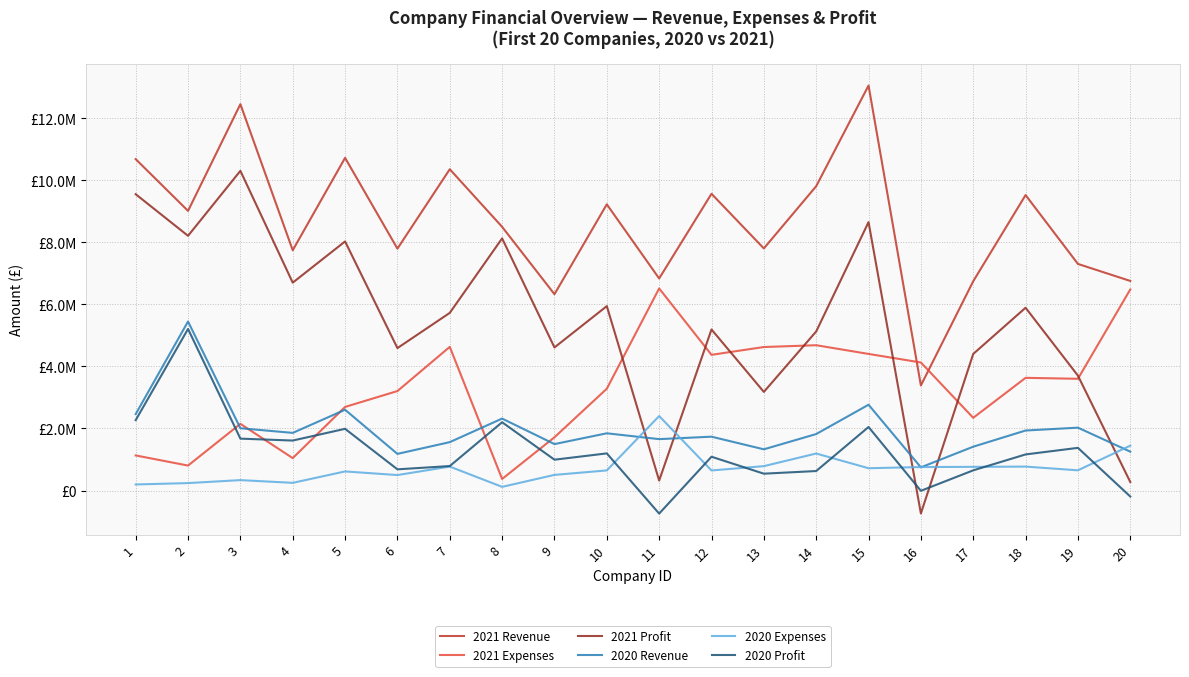

At which label does 2020 Revenue first exceed 1844478?

1